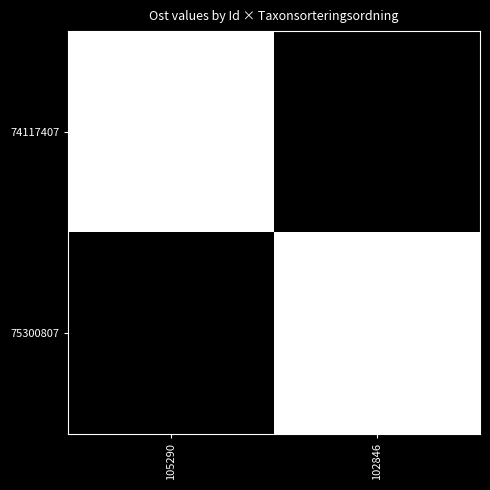

Rank the series at 102846 from lowest to highest value.

74117407, 75300807